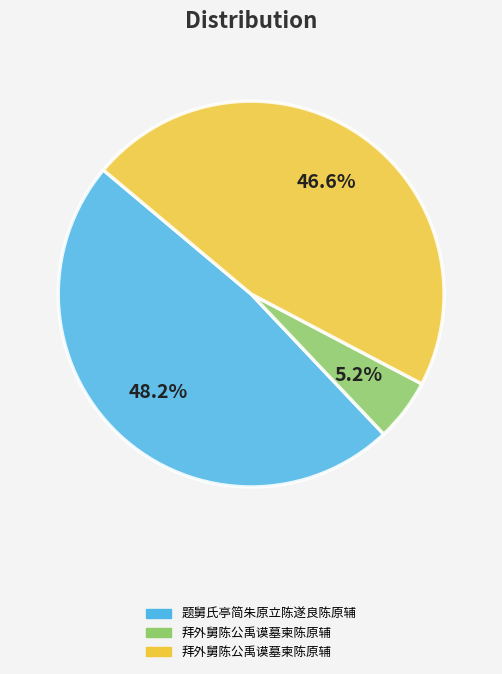

Is there a majority slice in this chart?

No